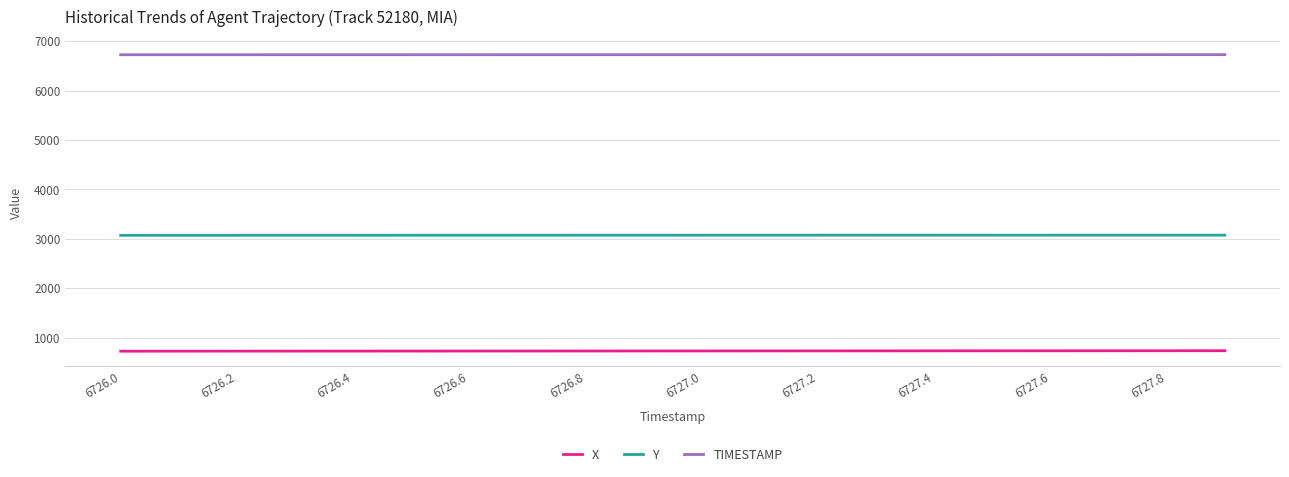

What is the lowest value of the X series?

729.3